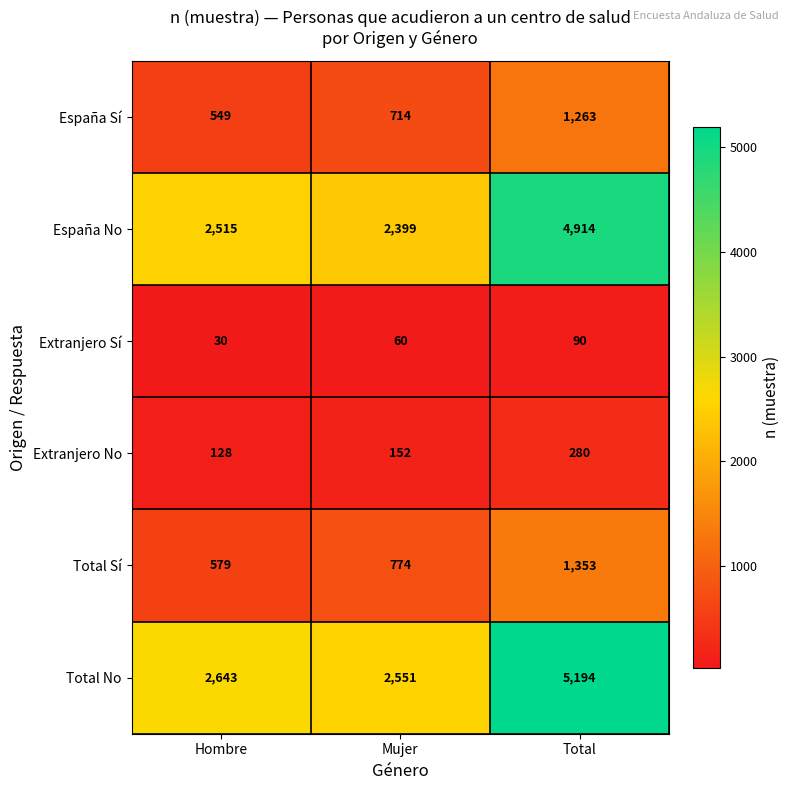

List the series in order of their peak value, highest first.

Total No, España No, Total Sí, España Sí, Extranjero No, Extranjero Sí